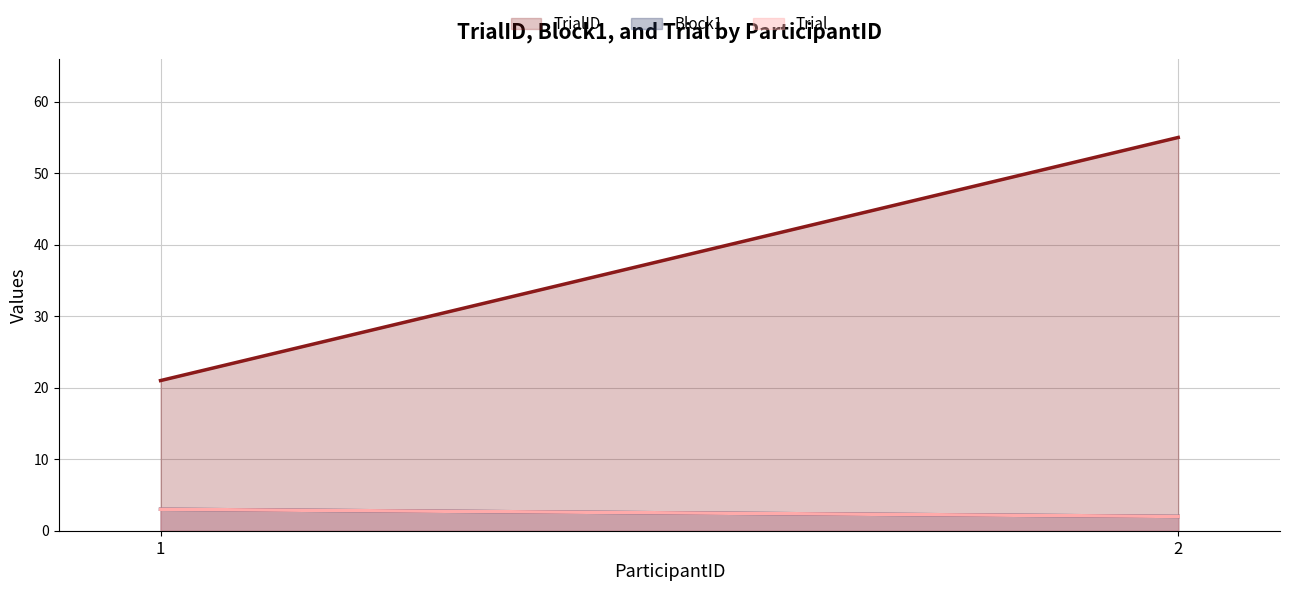

At which label is Trial closest to 2?

2